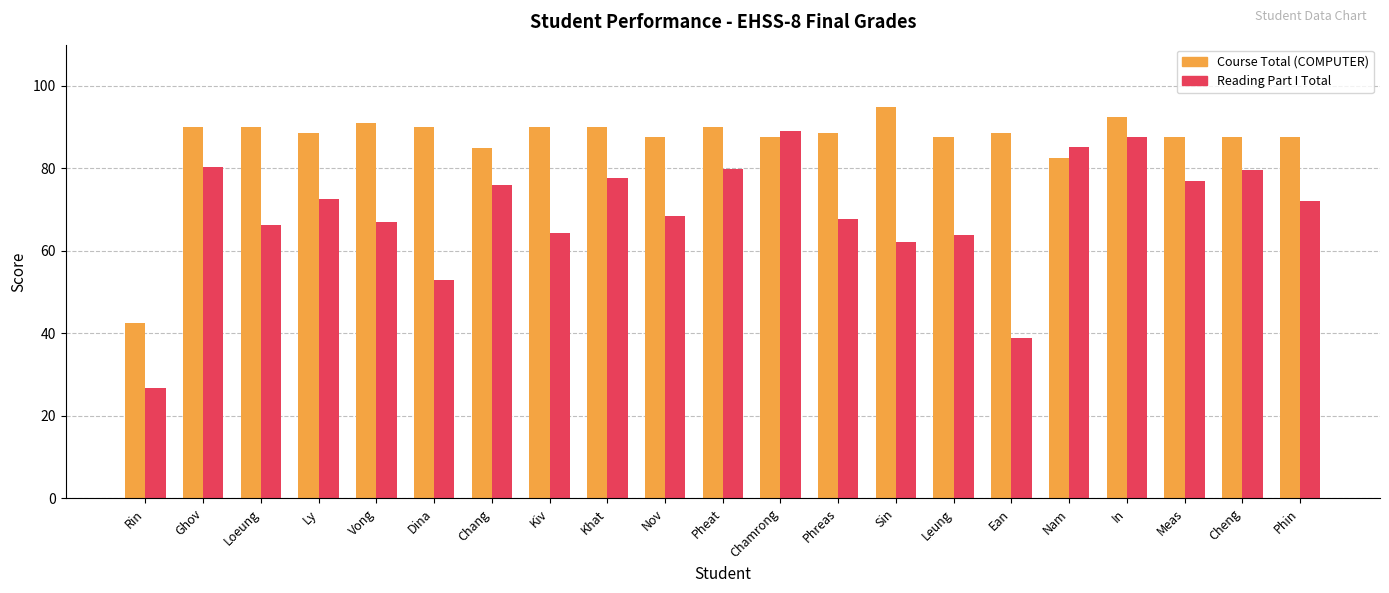

Rank the series at Kiv from highest to lowest value.

Course Total (COMPUTER), Reading Part I Total